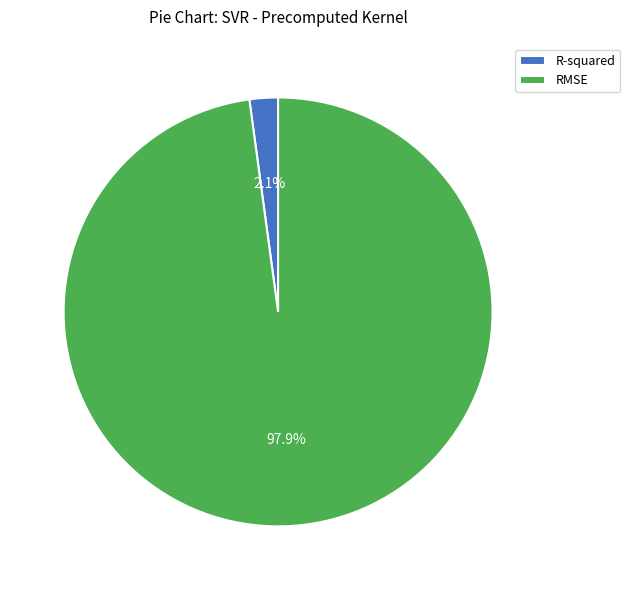

To the nearest percent, what percentage of the pie is R-squared?

2%